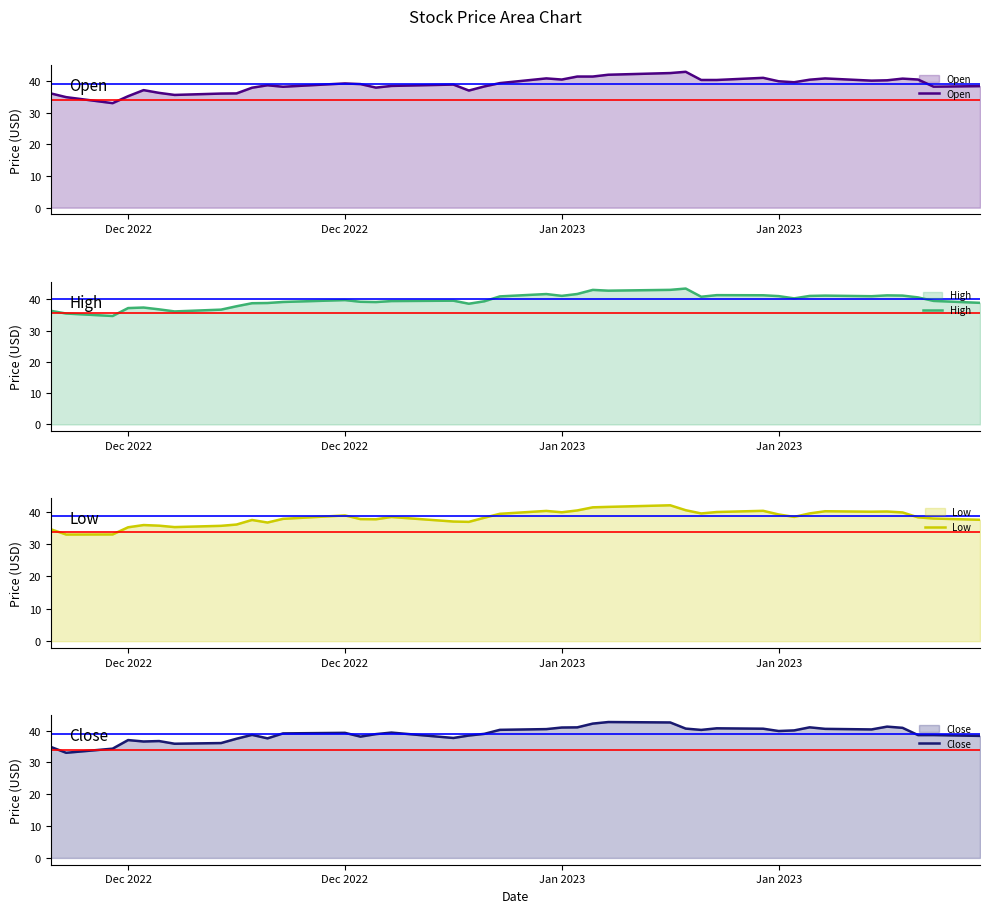

How many intersections are there between Close and Open?

23